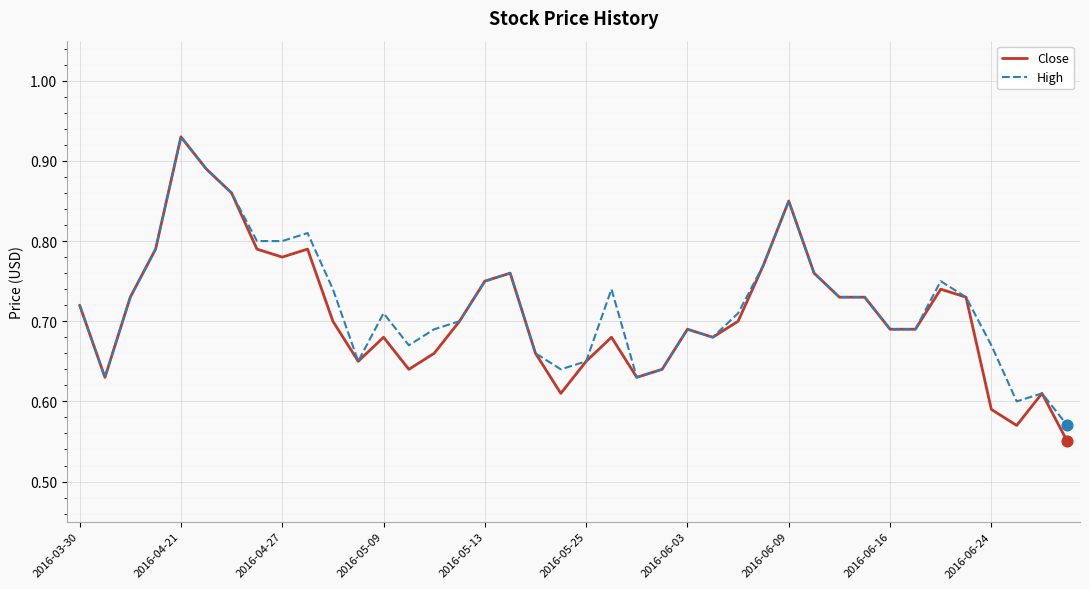

What are all the series names shown in the legend?

Close, High